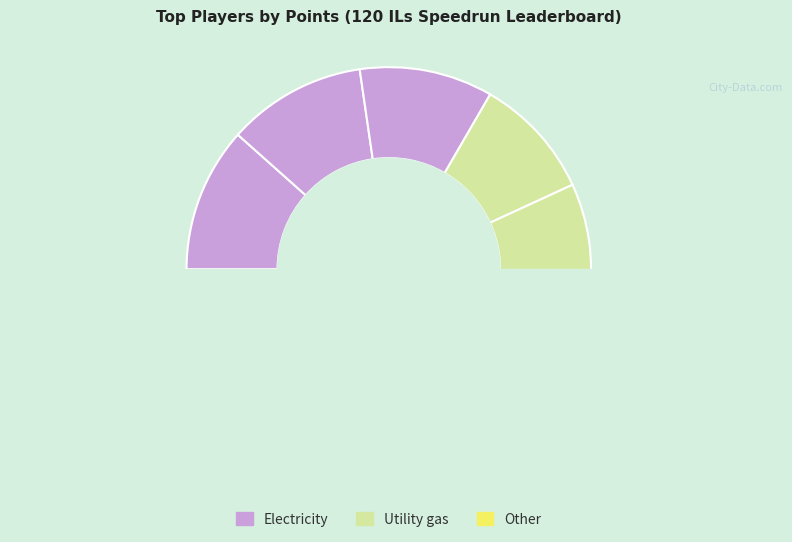

What percentage is the Anonymous 6 slice, to the nearest percent?

9%